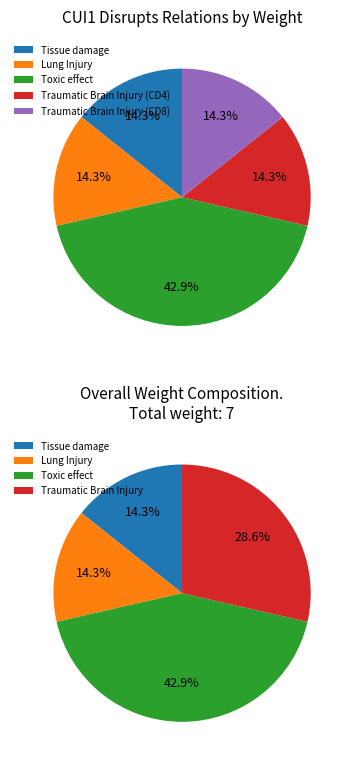

Approximately how many times larger is the value at C0876926 (CD4) compared to C0876926 (CD8)?

1.0